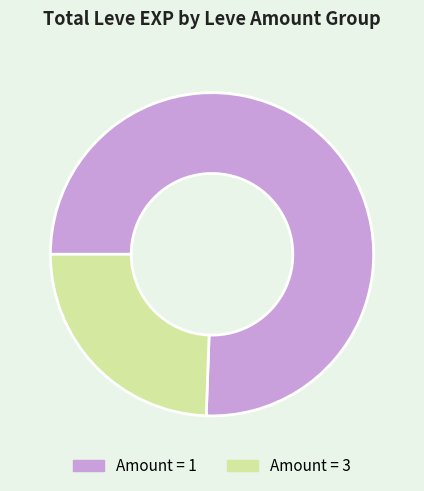

Rank the categories by value from lowest to highest.

Amount = 3, Amount = 1